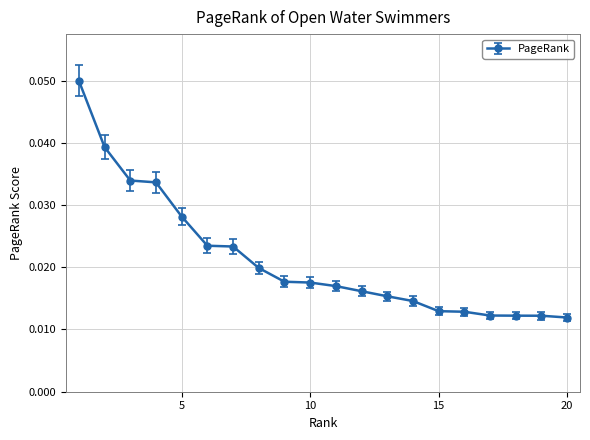

How many values are between 0 and 1?

20